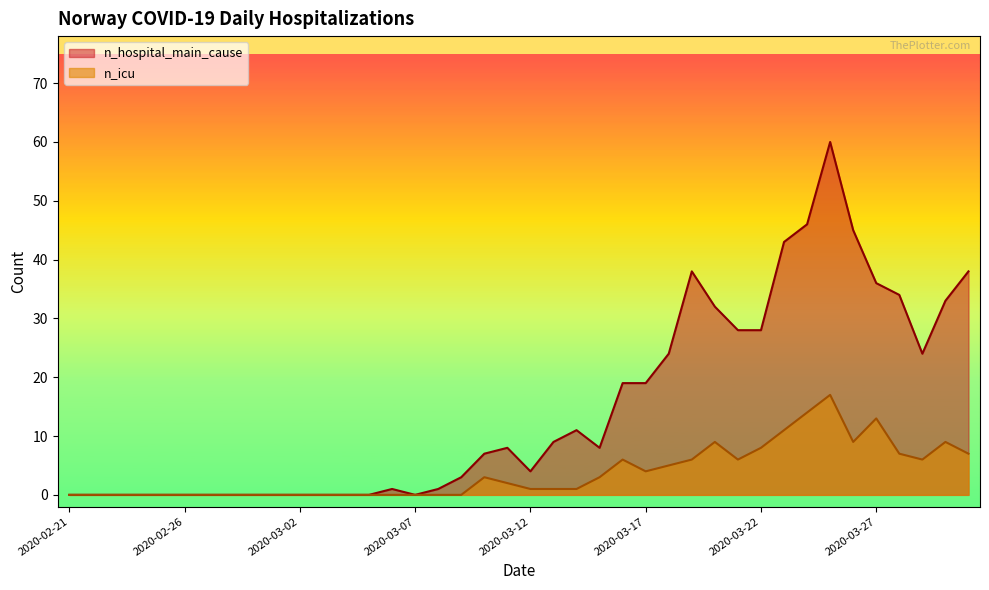

True or false: n_hospital_main_cause and n_icu cross at least once.

False